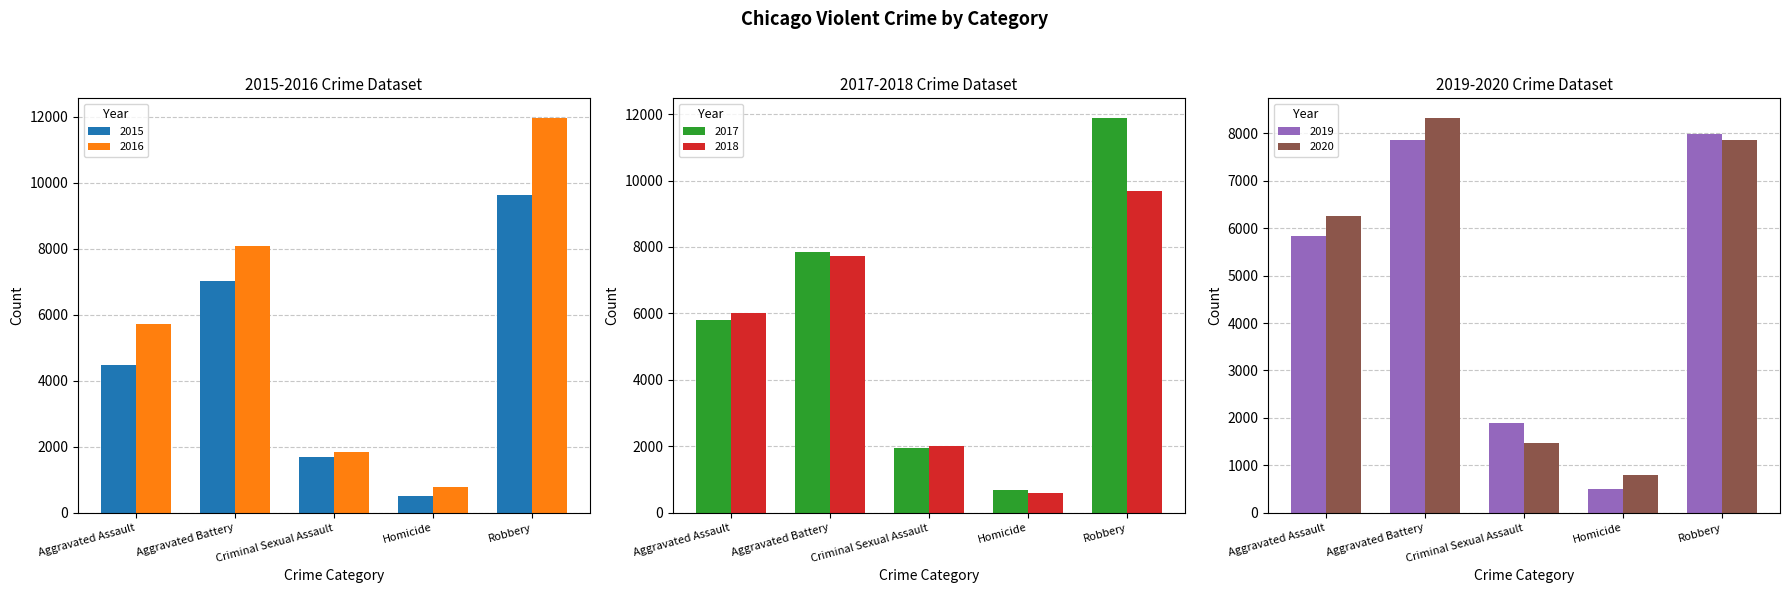

Which series has the widest spread of values?

2017